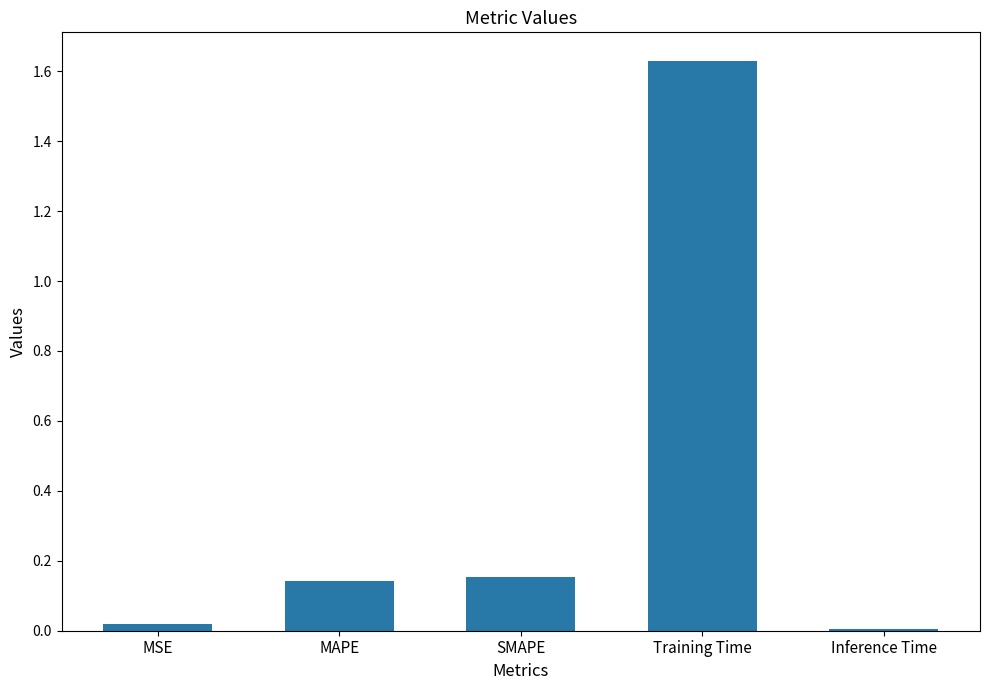

What is the sum of all values?

1.9